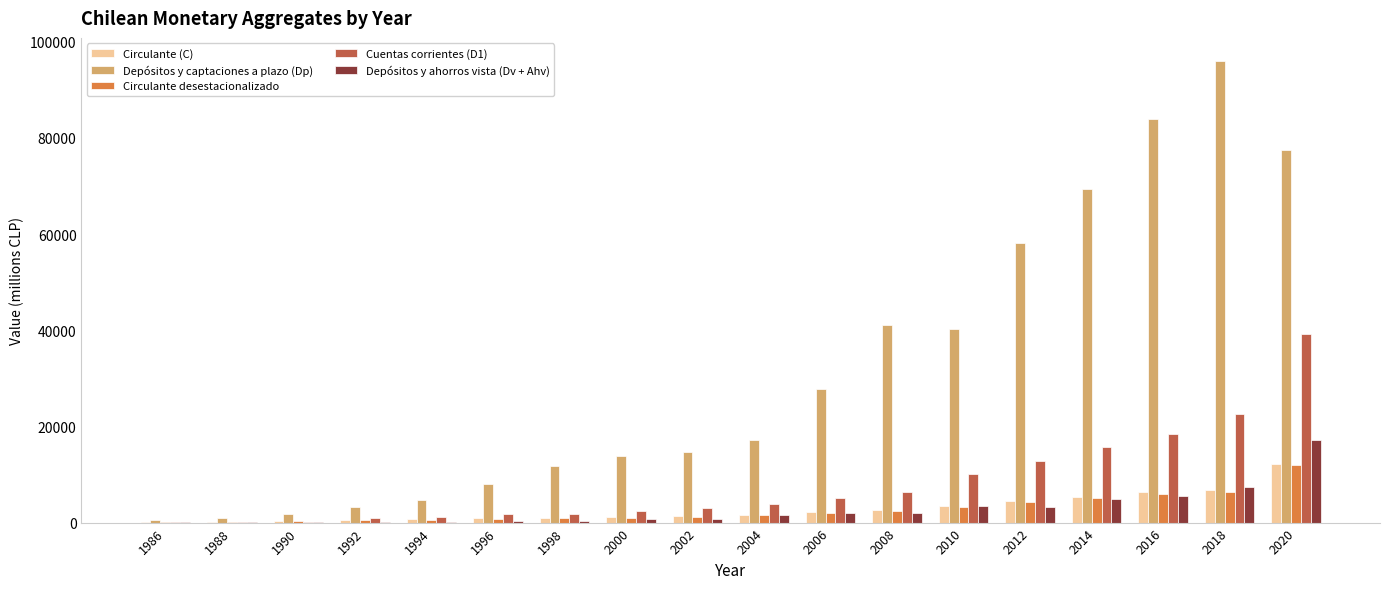

What are all the series names shown in the legend?

Circulante (C), Depósitos y captaciones a plazo (Dp), Circulante desestacionalizado, Cuentas corrientes (D1), Depósitos y ahorros vista (Dv + Ahv)